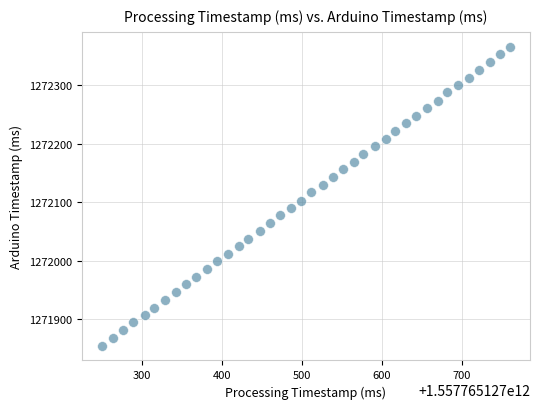

What is the range of X values (max minus min)?

510